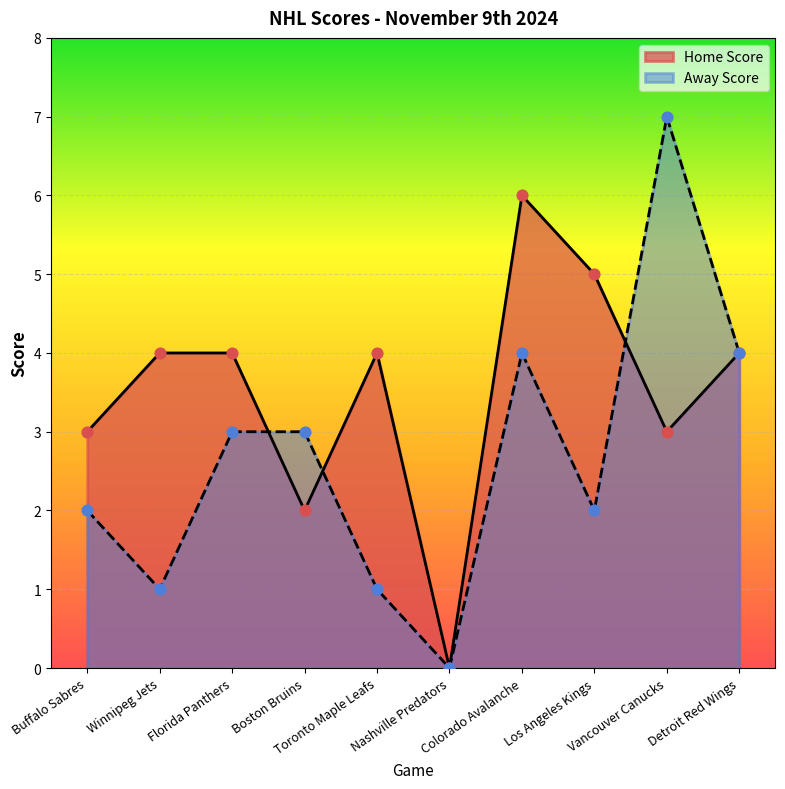

Which has a higher value, Los Angeles Kings or Colorado Avalanche?

Colorado Avalanche